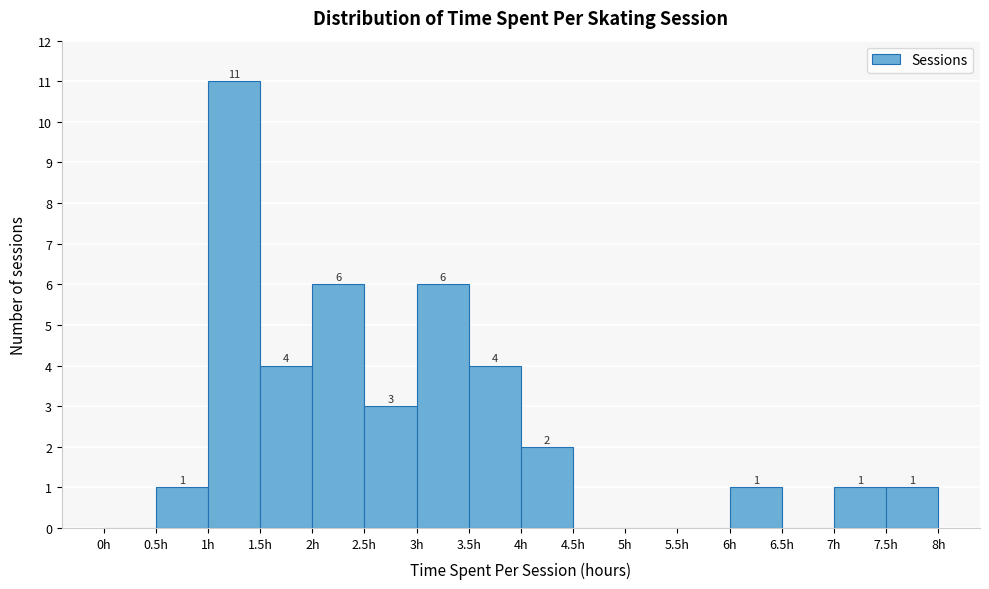

Which range on the x-axis has the tallest bar?

1.0 to 1.5